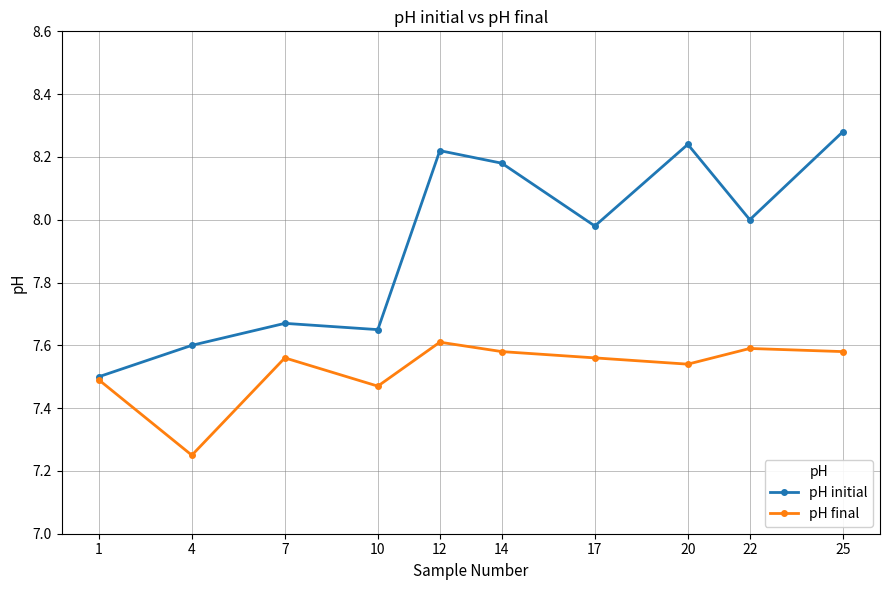

List the series in order of their overall mean, lowest first.

pH final, pH initial